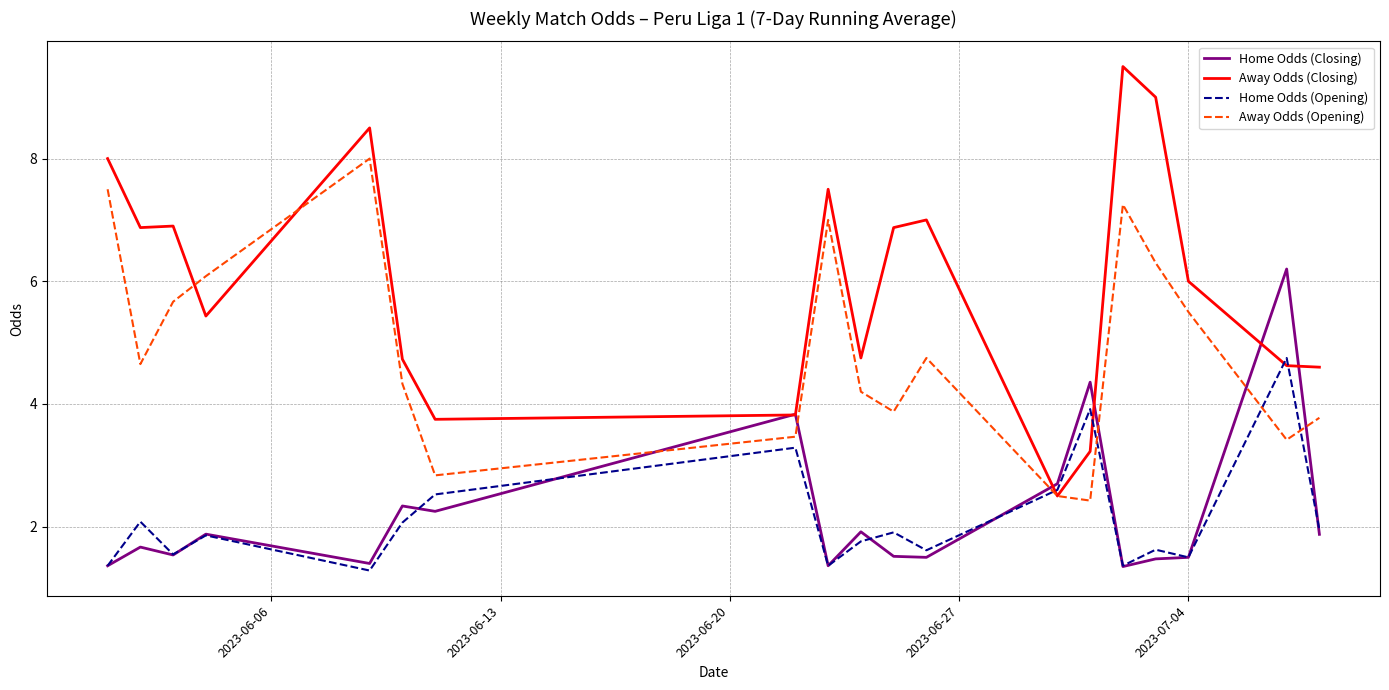

How many distinct data groups are displayed?

4